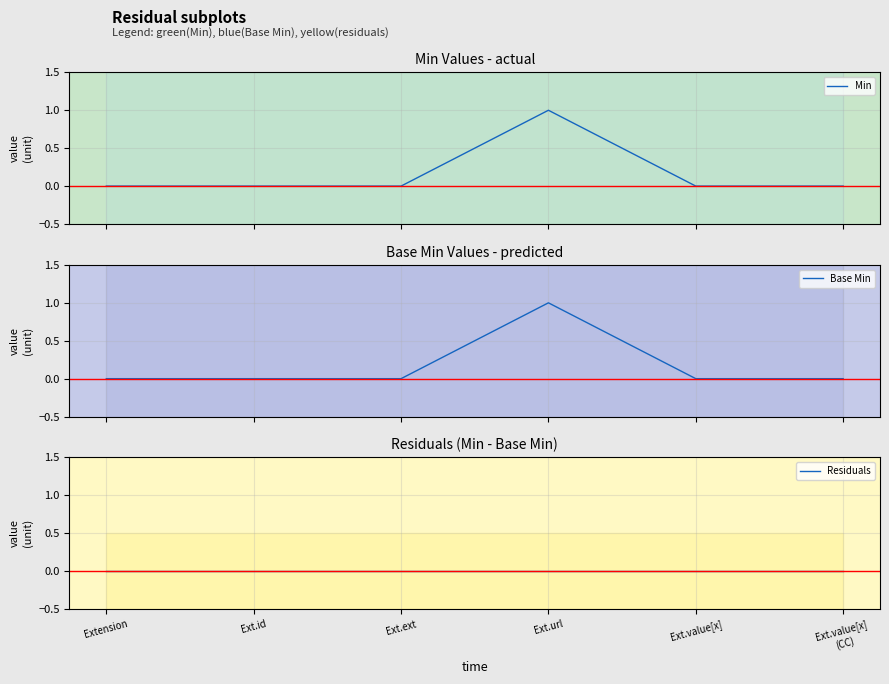

True or false: Min and Residuals intersect in this chart.

False